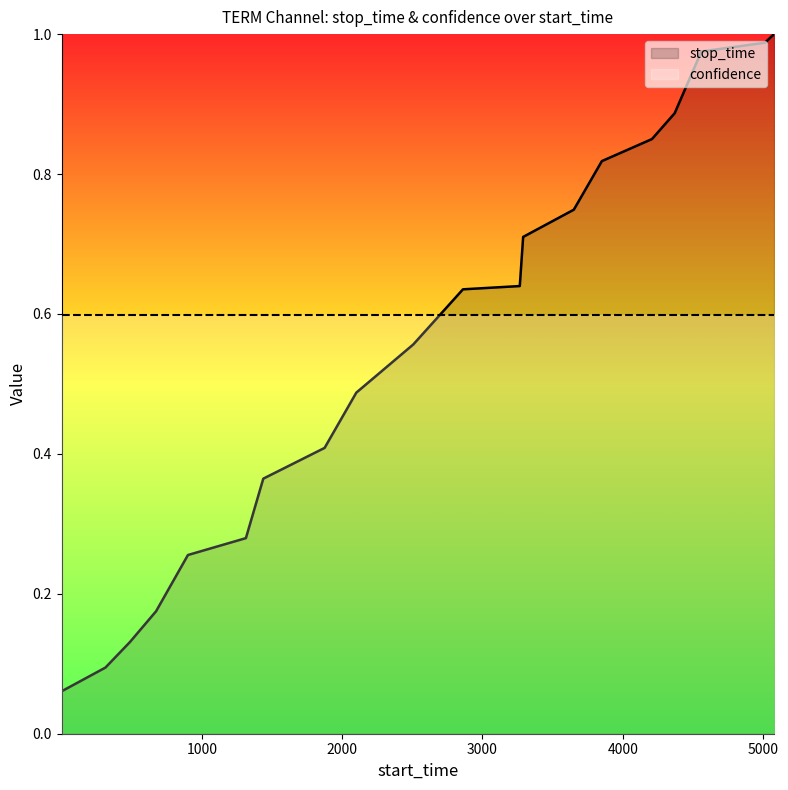

What is the difference between the second highest and minimum values?

0.9